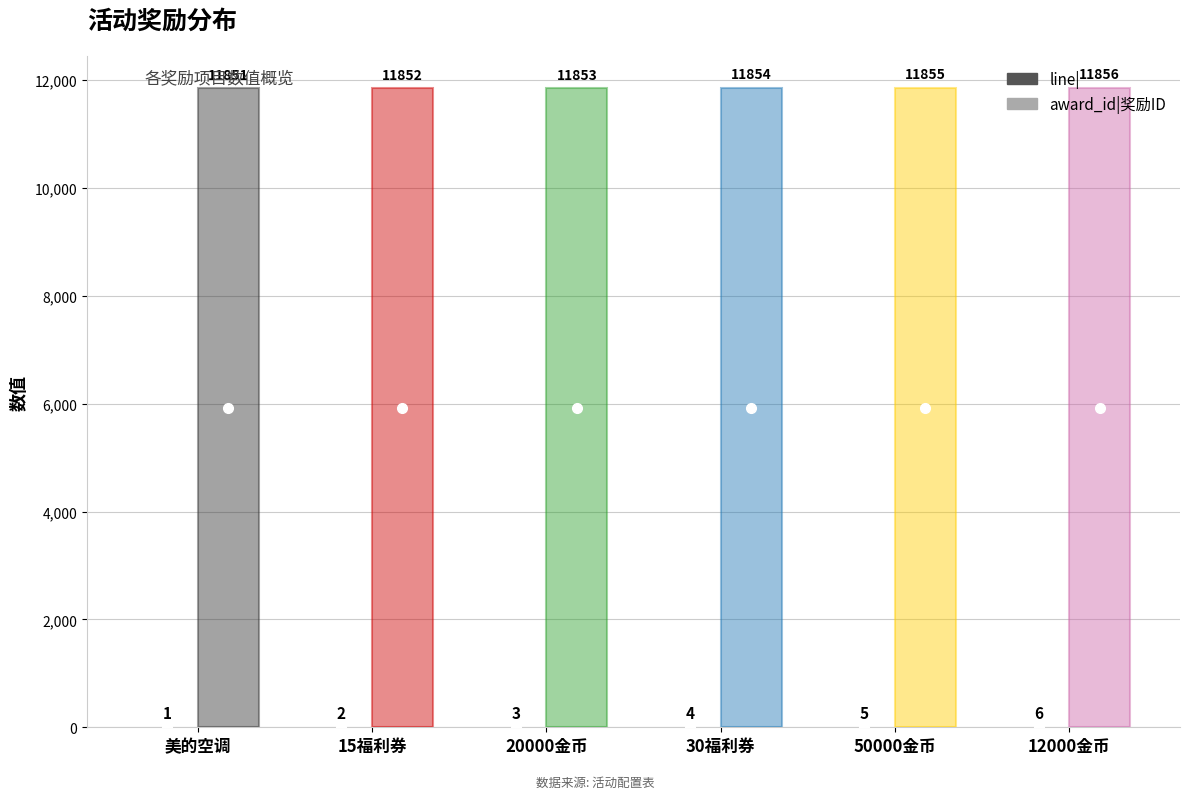

How many groups of bars are there?

6